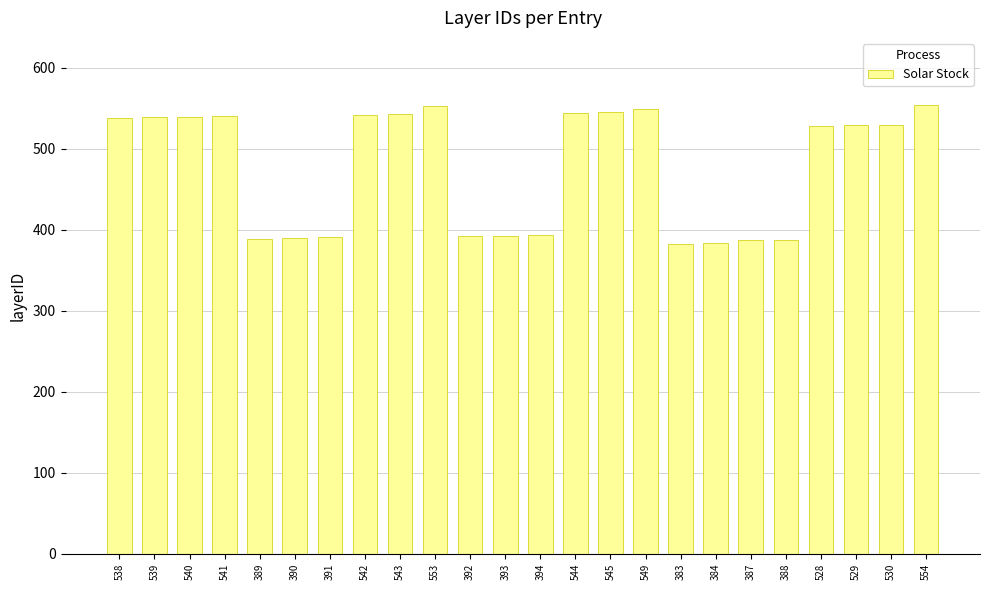

Approximately how many times larger is the value at 393 compared to 542?

0.7